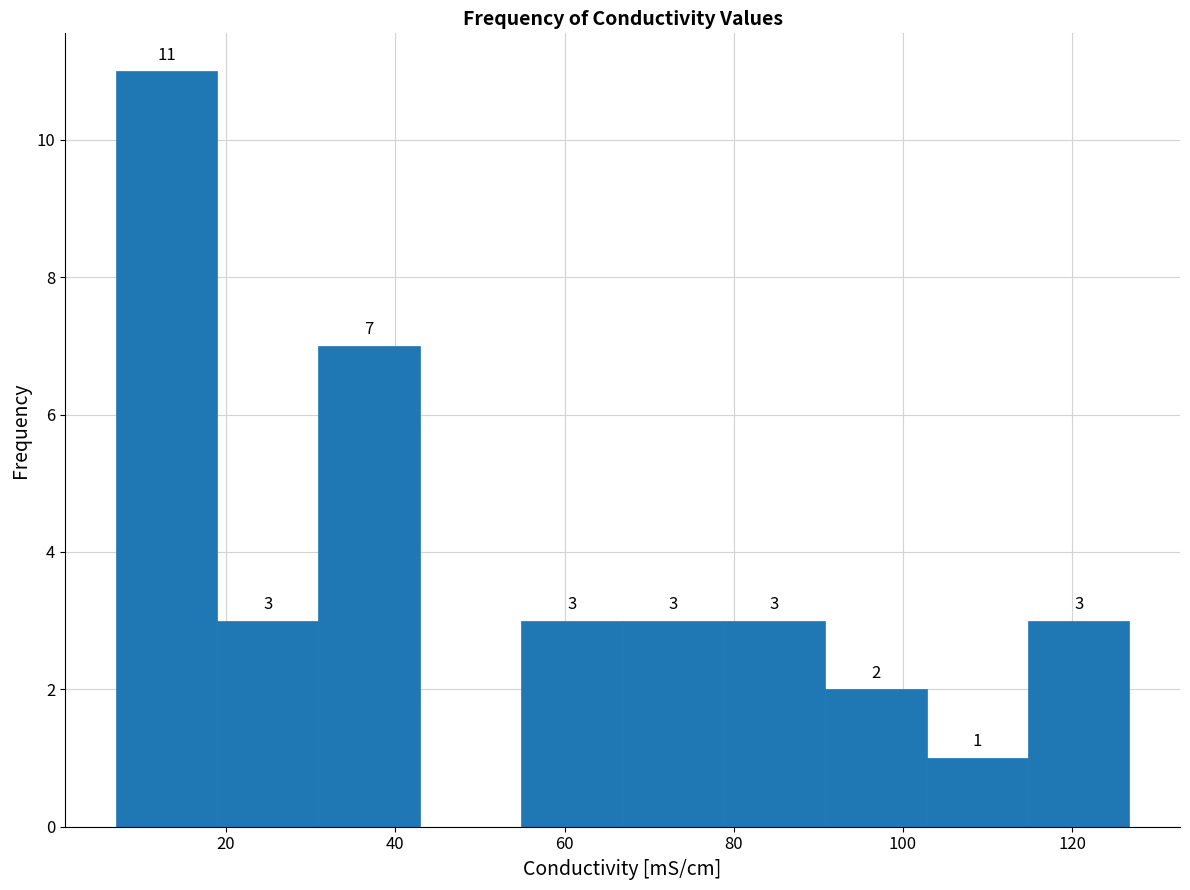

Over which range of the x-axis is the bar tallest?

6 to 18